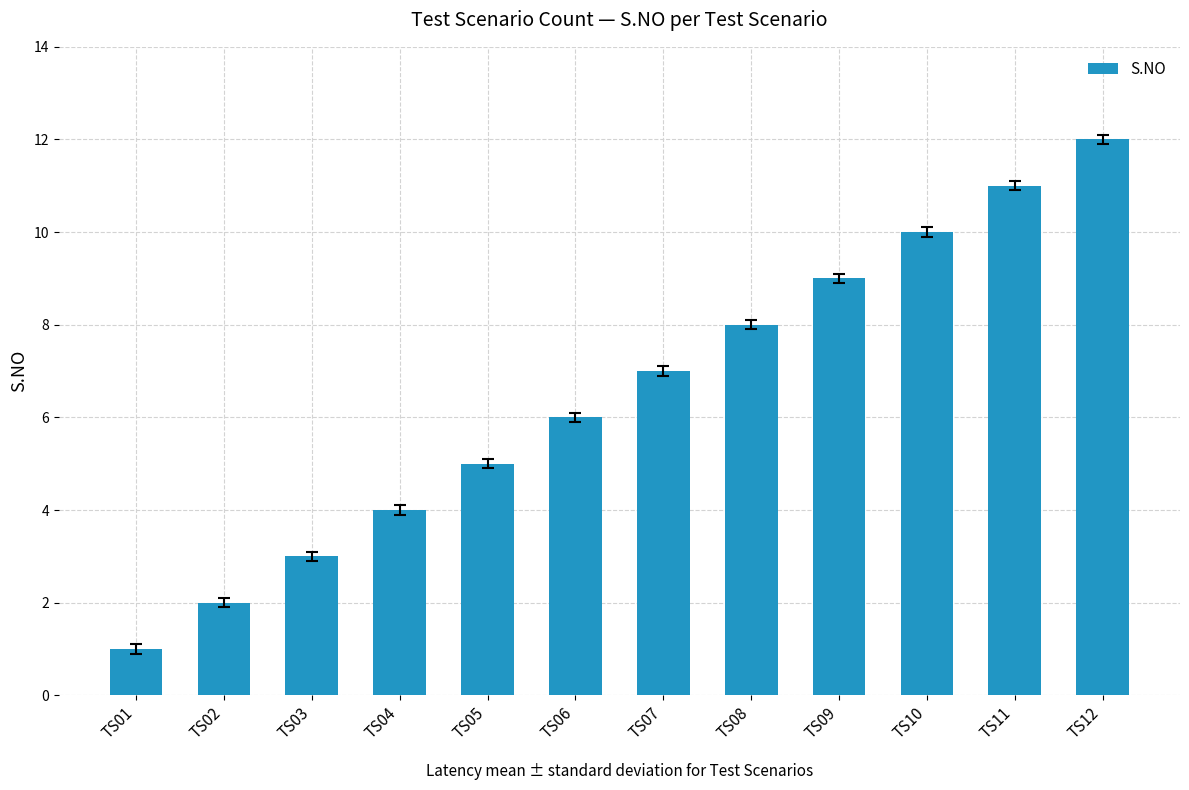

Between TS03 and TS06, which is larger?

TS06